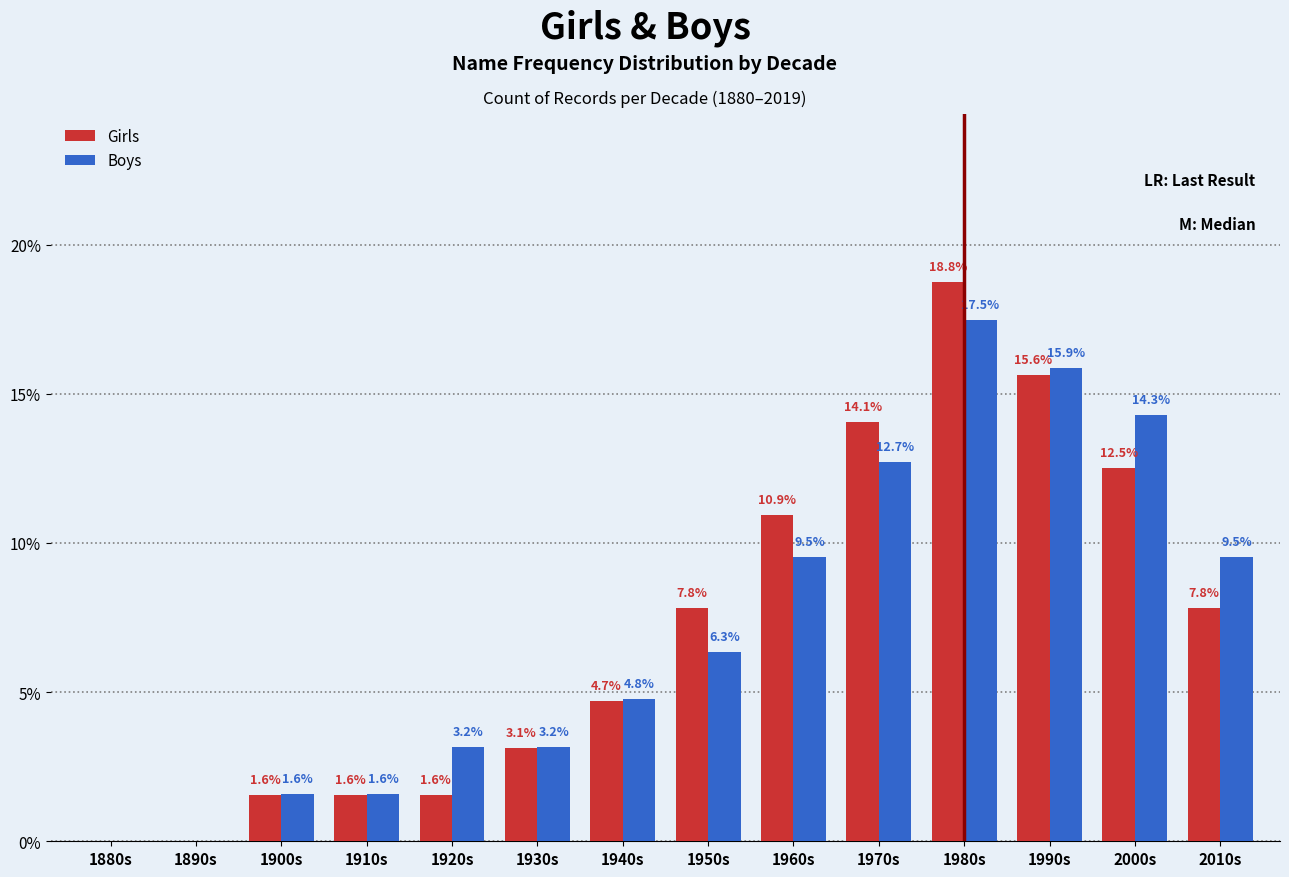

Reading left to right, what are all the values shown in this chart?

Girls: 1880s=0.0	1890s=0.0	1900s=1.6	1910s=1.6	1920s=1.6	1930s=3.1	1940s=4.7	1950s=7.8	1960s=10.9	1970s=14.1	1980s=18.8	1990s=15.6	2000s=12.5	2010s=7.8
Boys: 1880s=0.0	1890s=0.0	1900s=1.6	1910s=1.6	1920s=3.2	1930s=3.2	1940s=4.8	1950s=6.3	1960s=9.5	1970s=12.7	1980s=17.5	1990s=15.9	2000s=14.3	2010s=9.5